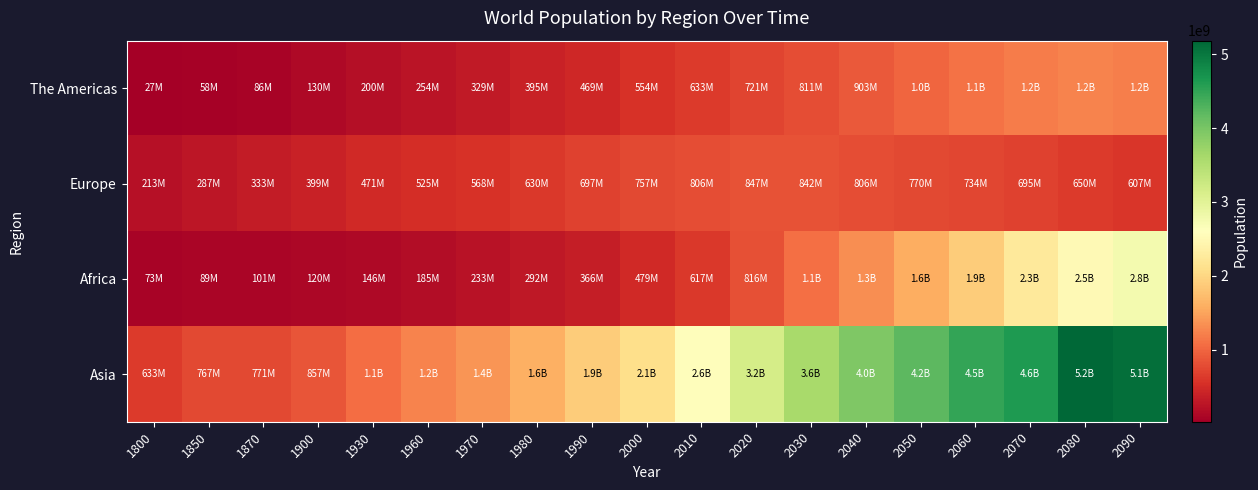

Reading right to left, what are all the values shown in this chart?

The Americas: 2090=1210818688	2080=1243789642	2070=1192814006	2060=1101158193	2050=1001309170	2040=903000000	2030=811128132	2020=721335533	2010=633238650	2000=553771809	1990=469371911	1980=395260788	1970=328578881	1960=253963935	1930=199692534	1900=130016141	1870=86449597	1850=57683633	1800=26946366
Europe: 2090=607000000	2080=650000000	2070=695000000	2060=734425910	2050=769622615	2040=805516686	2030=842493807	2020=846651429	2010=806148853	2000=757000305	1990=697000000	1980=630016526	1970=568290004	1960=524539341	1930=471059579	1900=399404263	1870=333277391	1850=287316403	1800=213368372
Africa: 2090=2750000000	2080=2509000000	2070=2253000000	2060=1894534267	2050=1591376062	2040=1318295844	2030=1075389785	2020=816359731	2010=616727207	2000=479291603	1990=365878177	1980=291689003	1970=232980956	1960=184939769	1930=145533202	1900=119937392	1870=101202714	1850=88678937	1800=73277428
Asia: 2090=5100000000	2080=5182586896	2070=4638000000	2060=4488443213	2050=4200114342	2040=3950000000	2030=3600000000	2020=3150472077	2010=2583209255	2000=2090448551	1990=1893909717	1980=1601172595	1970=1376965679	1960=1244046406	1930=1054492519	1900=856713123	1870=770726820	1850=767367503	1800=633172650